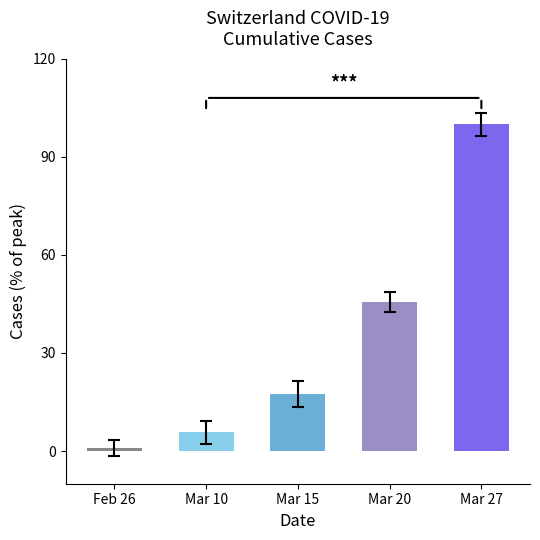

What is the value of the 5th bar from the left?

100.0